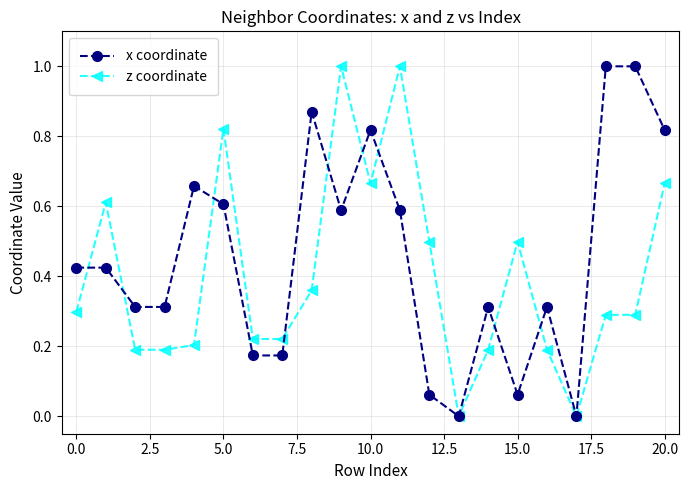

What is the average value of the x coordinate series?

0.5